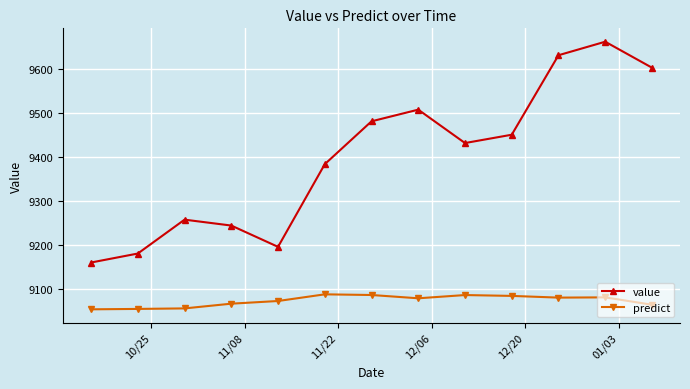

Rank the series by their maximum value, from highest to lowest.

value, predict